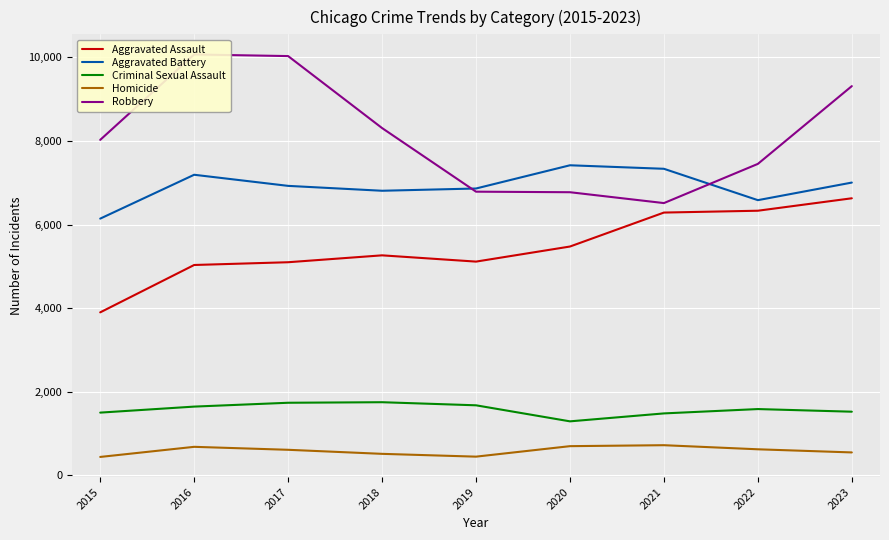

How many values in the Aggravated Assault series are below 5262?

4